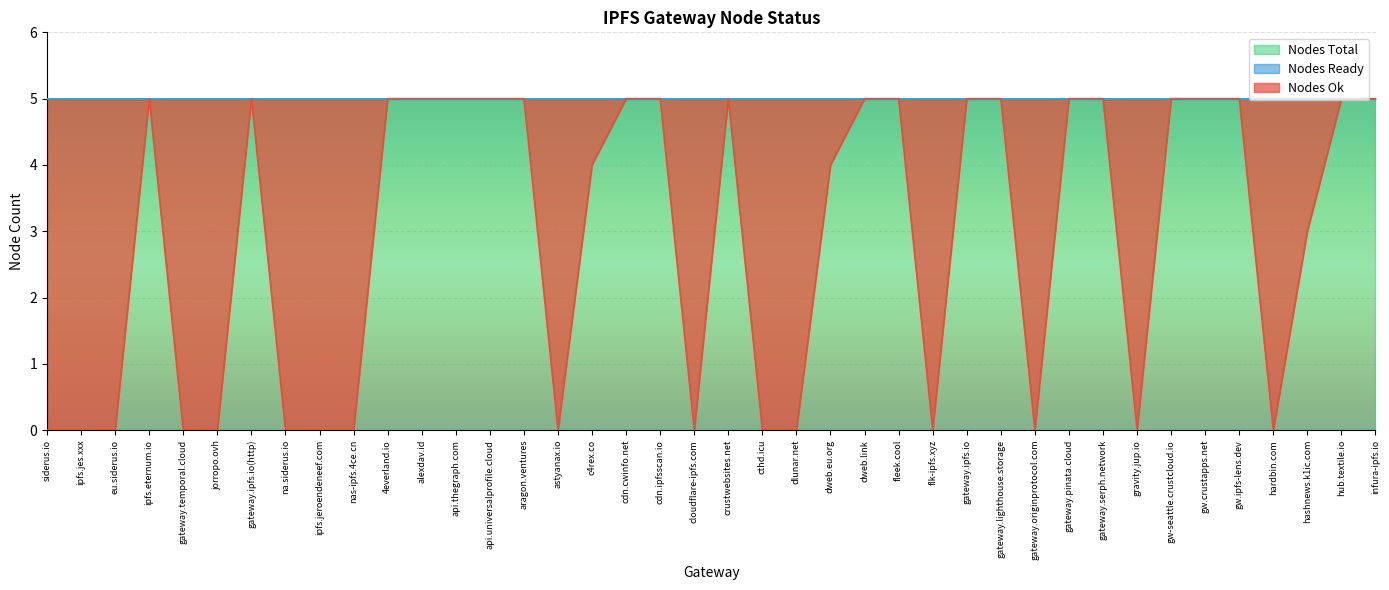

What are all the series names shown in the legend?

nodes_ok, nodes_total, nodes_ready